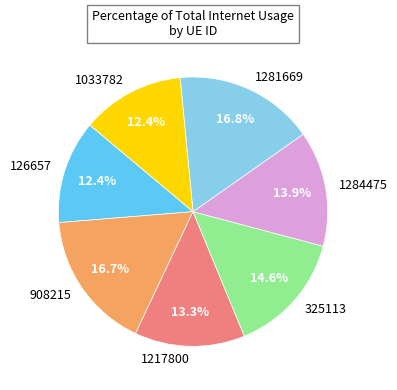

Is it true that 1033782 is 21% of the pie?

False